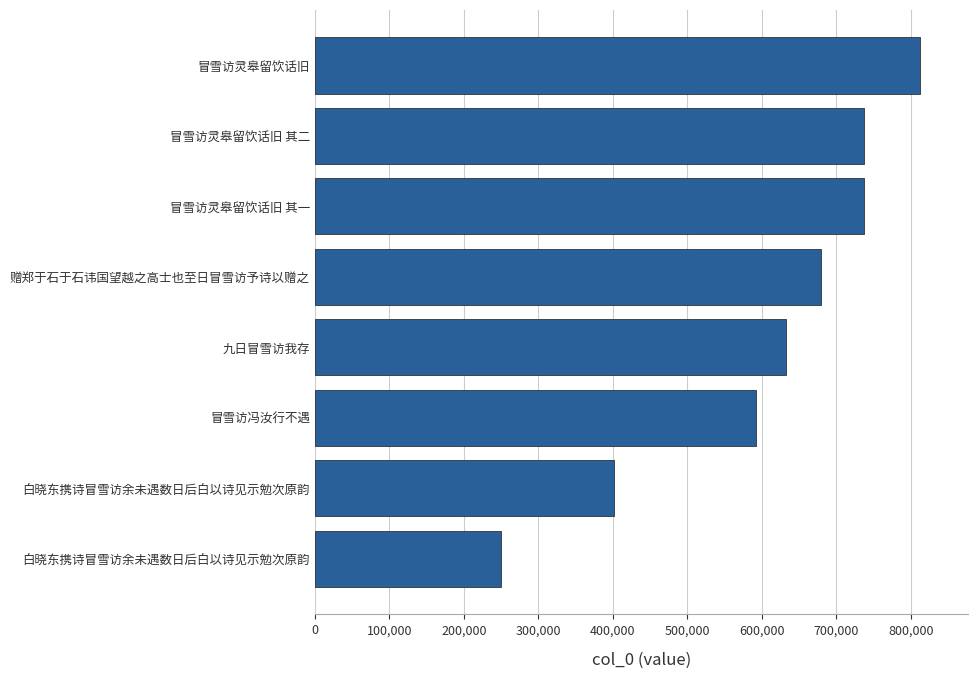

How many bars are there in total?

8